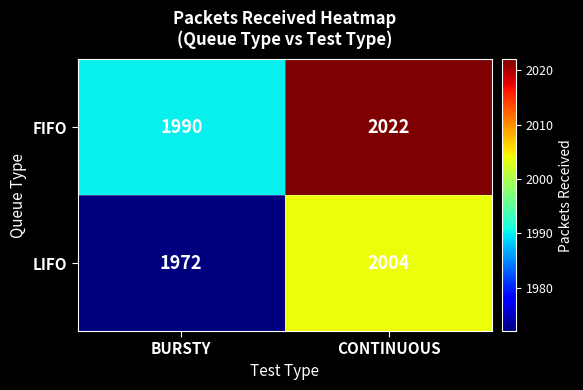

What is the average value of the LIFO series?

1988